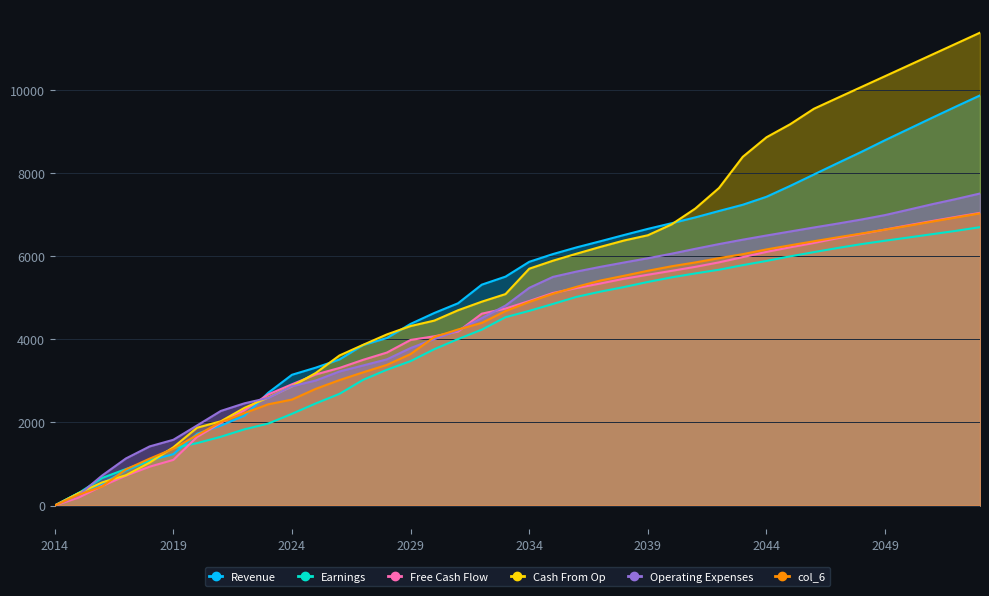

Which series has the largest range (max minus min)?

col_4